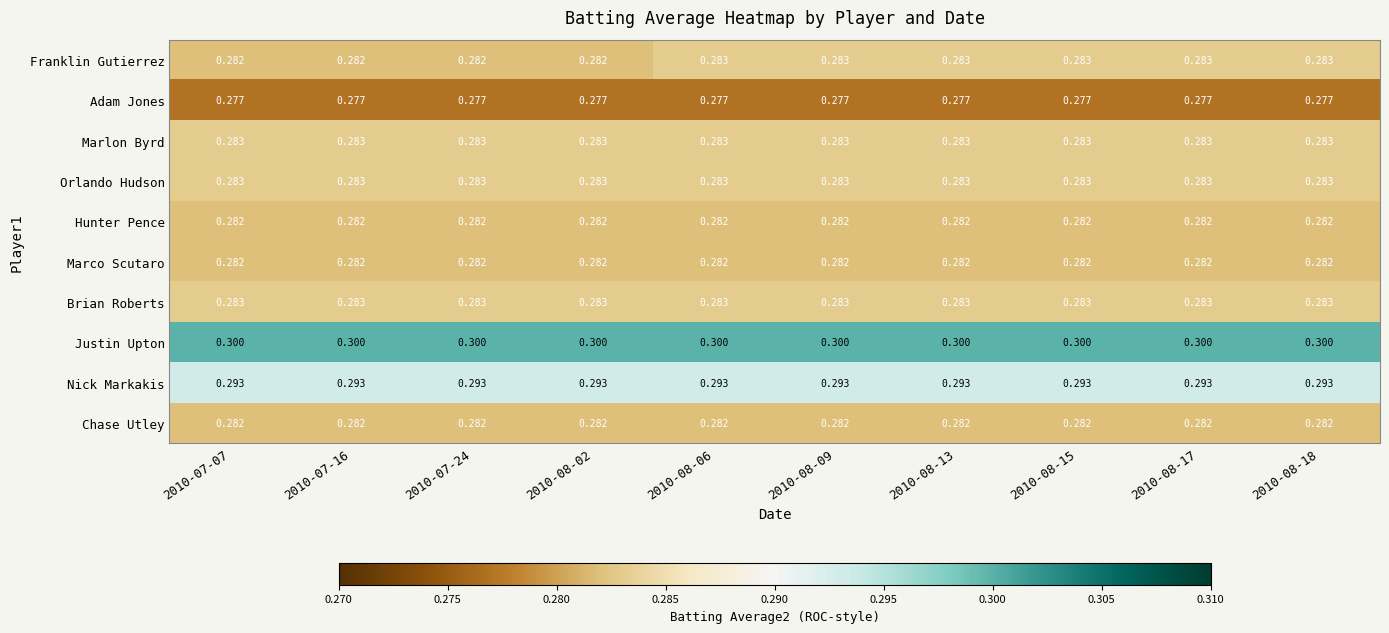

What is the maximum value shown in the chart?

0.3